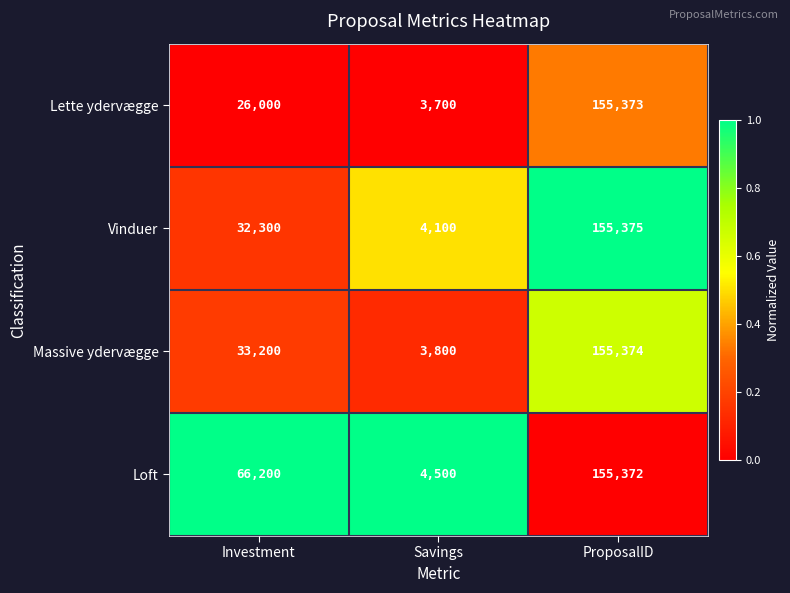

What is the sum of all Vinduer values?

191775